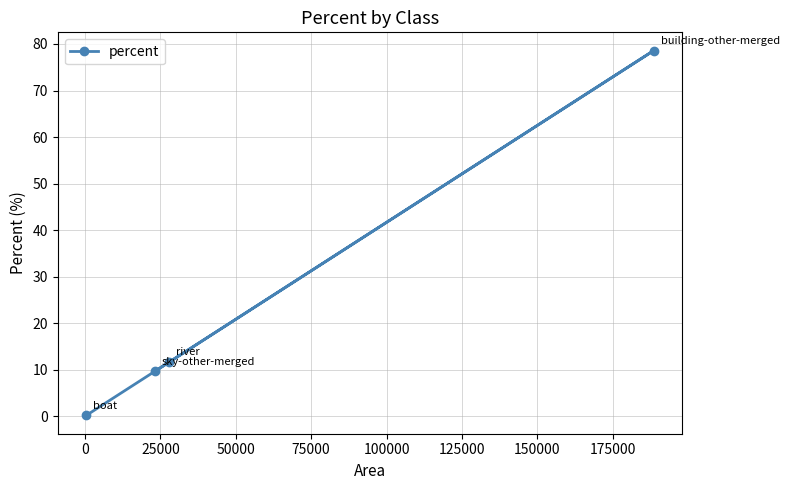

What is the sum of all values?

100.0